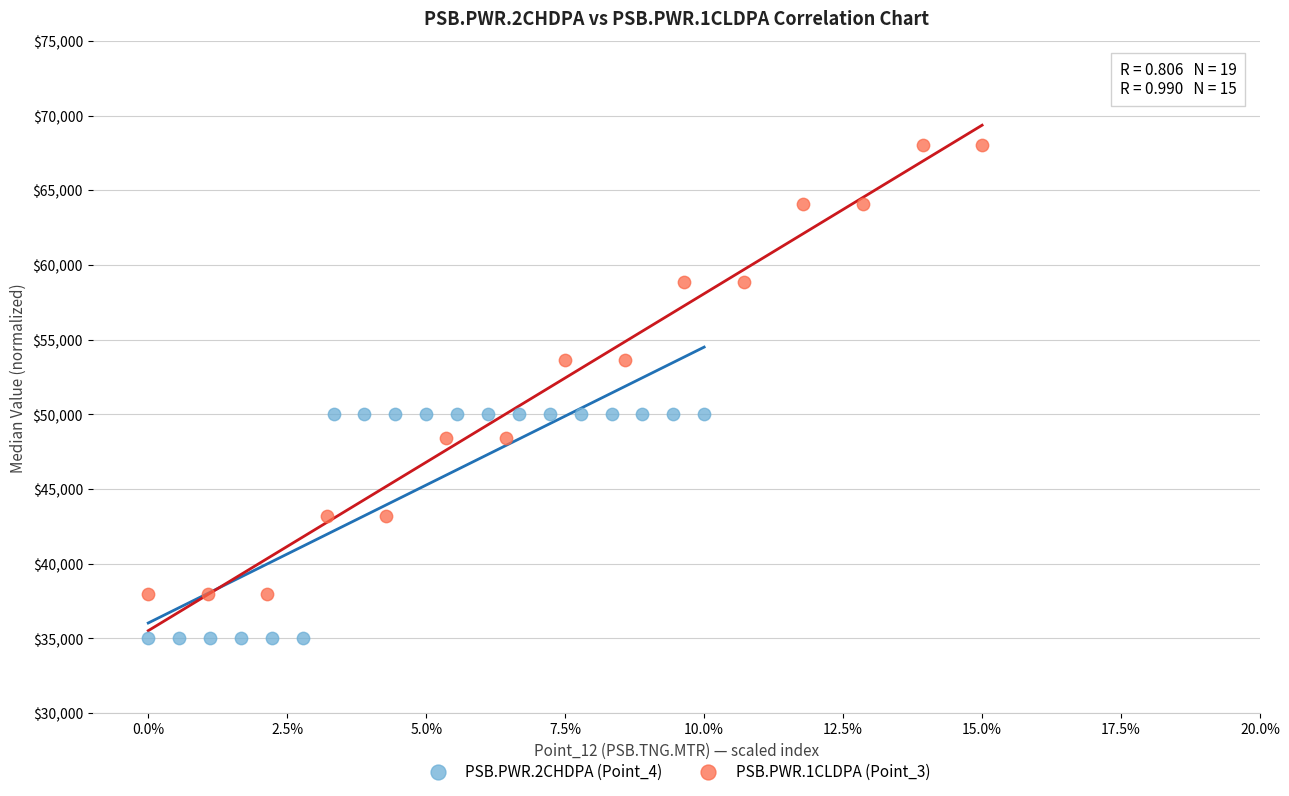

Which series reaches the maximum Y coordinate?

PSB.PWR.1CLDPA (Point_3)